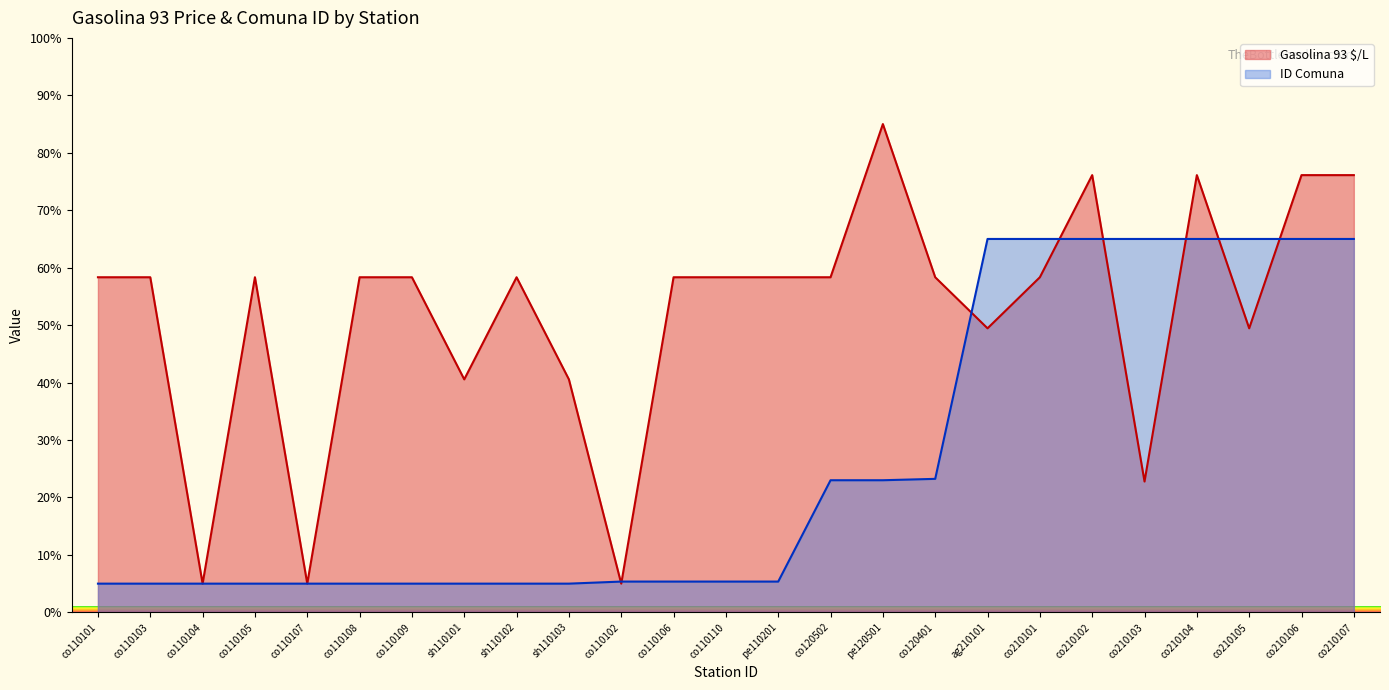

Reading left to right, what are all the values shown in this chart?

Gasolina 93 $/L: co110101=58.3	co110103=58.3	co110104=5.0	co110105=58.3	co110107=5.0	co110108=58.3	co110109=58.3	sh110101=40.6	sh110102=58.3	sh110103=40.6	co110102=5.0	co110106=58.3	co110110=58.3	pe110201=58.3	co120502=58.3	pe120501=85.0	co120401=58.3	ag210101=49.4	co210101=58.3	co210102=76.1	co210103=22.8	co210104=76.1	co210105=49.4	co210106=76.1	co210107=76.1
ID Comuna: co110101=5.0	co110103=5.0	co110104=5.0	co110105=5.0	co110107=5.0	co110108=5.0	co110109=5.0	sh110101=5.0	sh110102=5.0	sh110103=5.0	co110102=5.4	co110106=5.4	co110110=5.4	pe110201=5.4	co120502=23.0	pe120501=23.0	co120401=23.2	ag210101=65.0	co210101=65.0	co210102=65.0	co210103=65.0	co210104=65.0	co210105=65.0	co210106=65.0	co210107=65.0